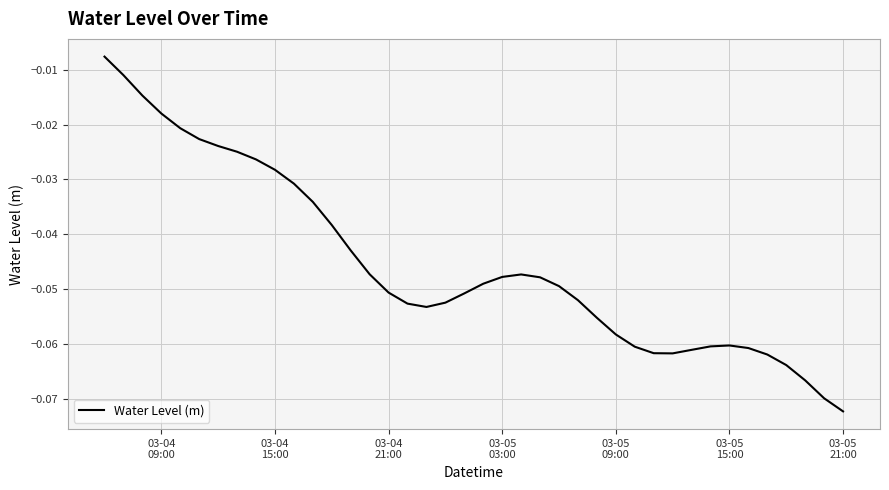

How many distinct data groups are displayed?

1